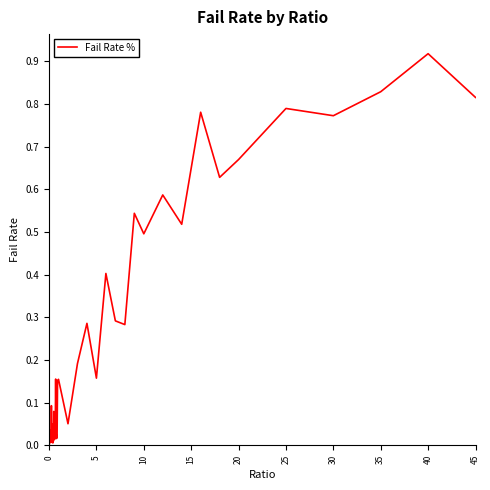

How many lines are shown in the chart?

1